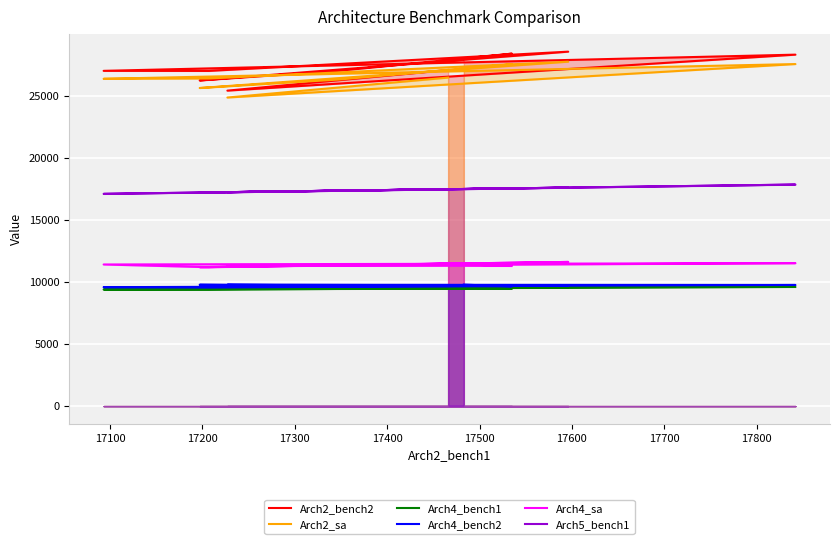

Is it true that Arch2_sa equals 36441 at 17300?

False